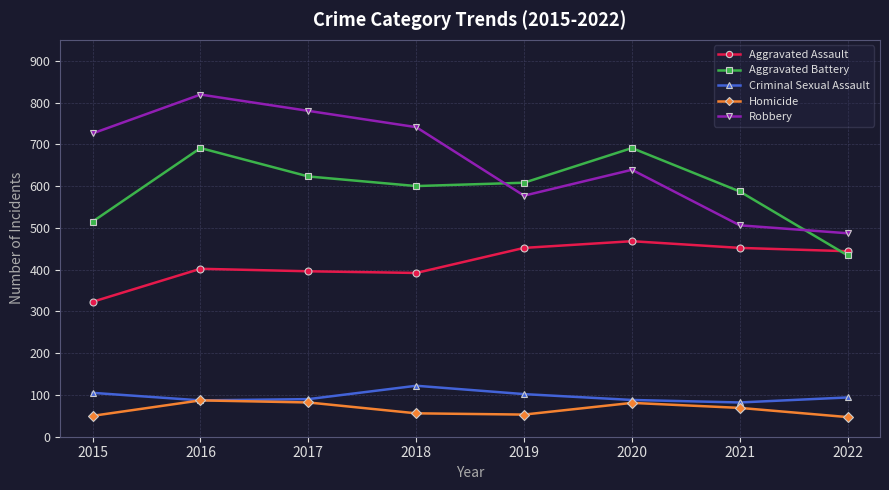

What is the minimum value for Aggravated Assault?

323